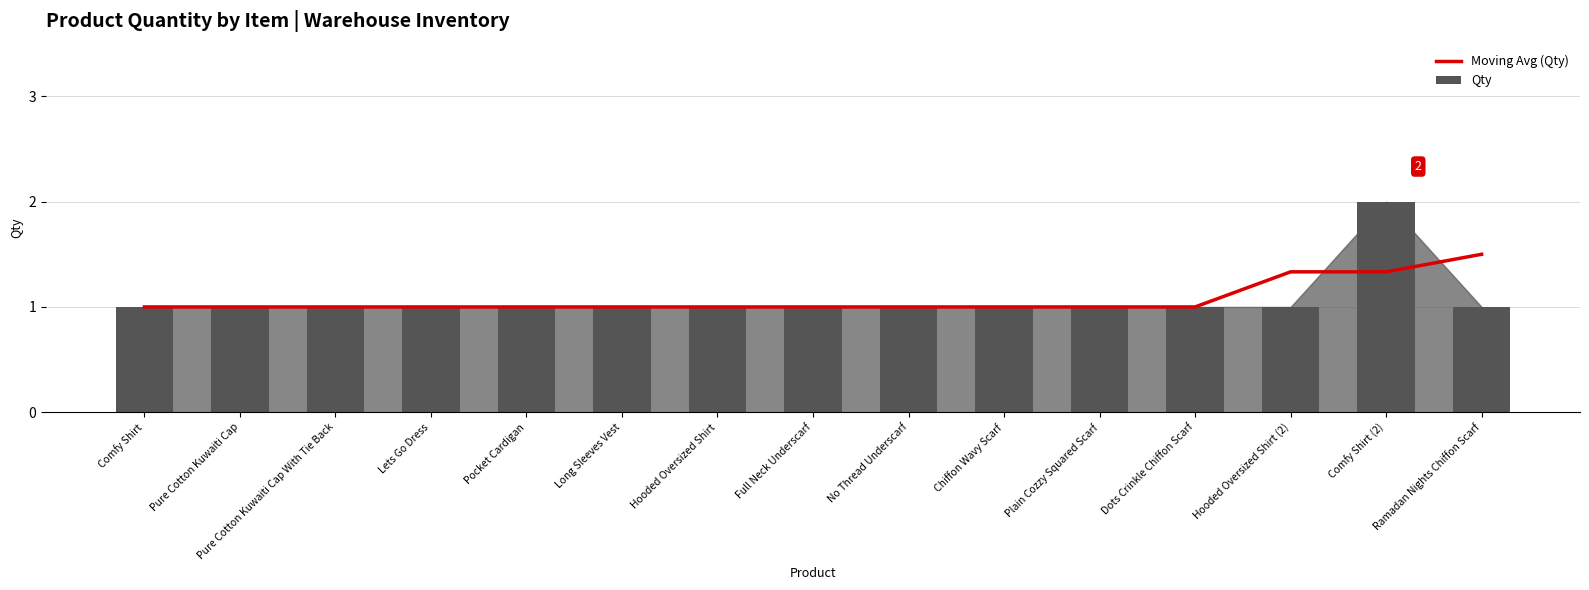

What is the average value of the Moving Avg (Qty) series?

1.1